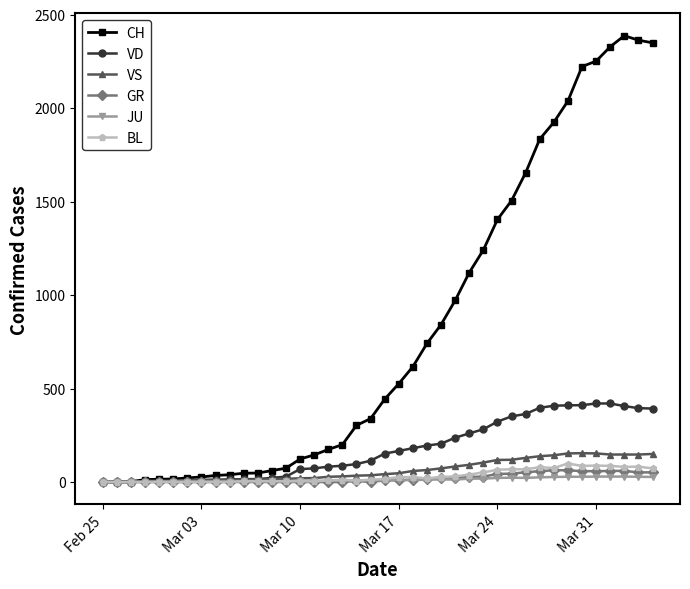

At how many categories does at least one series exceed 1184?

13